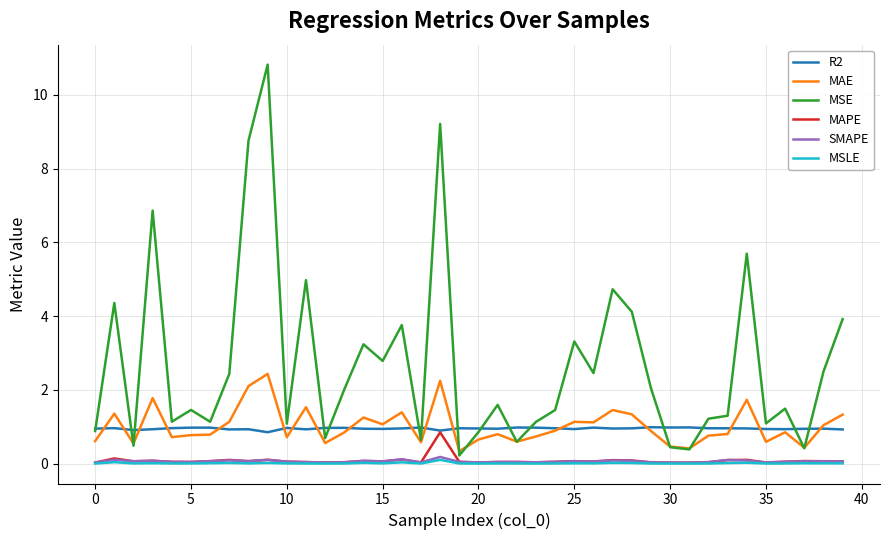

Which series has the largest total across all categories?

MSE